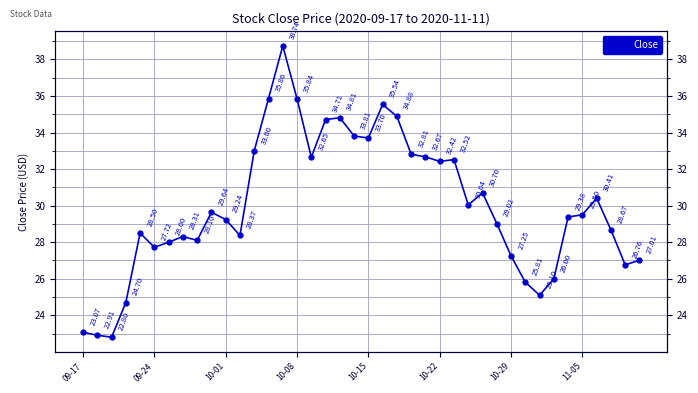

Reading left to right, extract all data points from this chart.

23.1	22.9	22.8	24.7	28.5	27.7	28.0	28.3	28.1	29.6	29.2	28.4	33.0	35.9	38.7	35.8	32.6	34.7	34.8	33.8	33.7	35.5	34.9	32.8	32.7	32.4	32.5	30.0	30.7	29.0	27.2	25.8	25.1	26.0	29.4	29.5	30.4	28.7	26.8	27.0